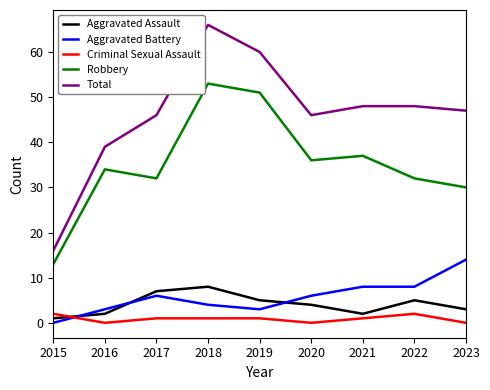

Is it true that Robbery equals 20 at 2021?

False